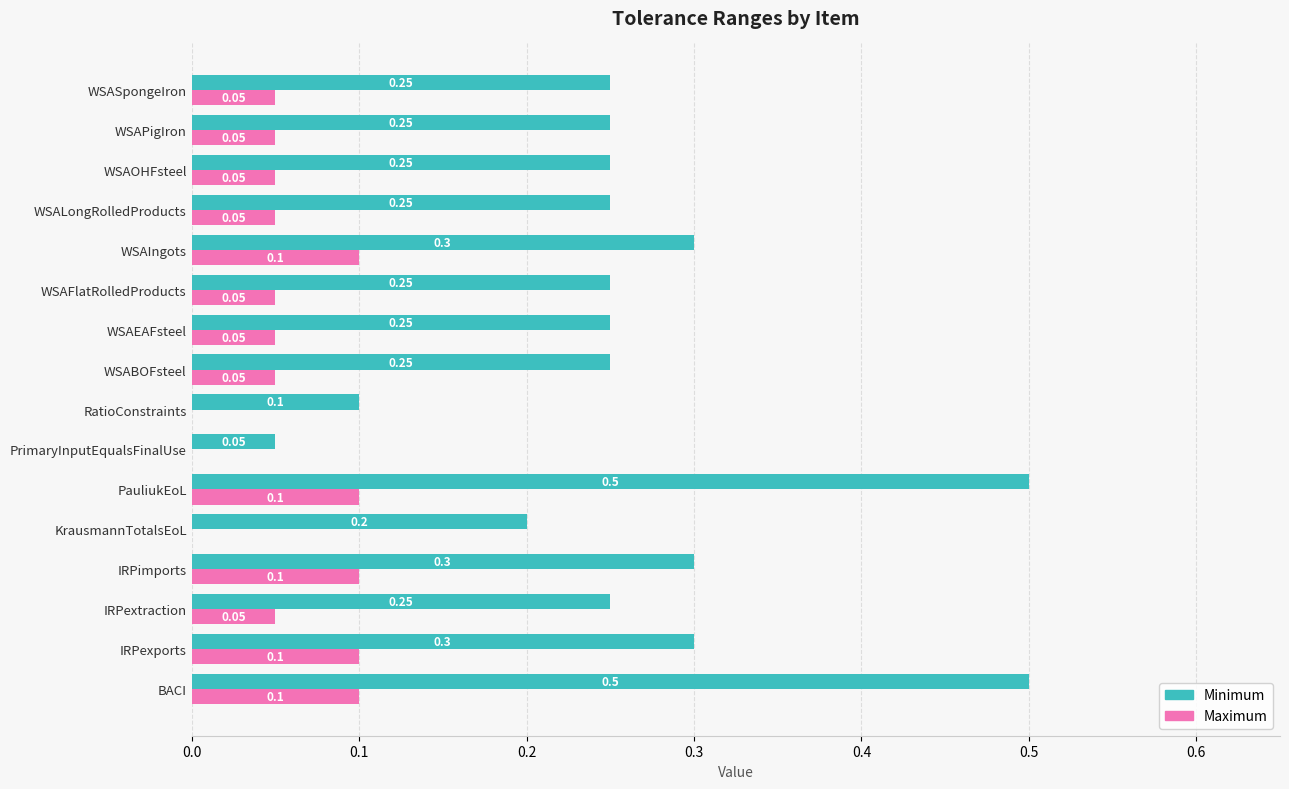

What is the total value across all series at IRPextraction?

0.3